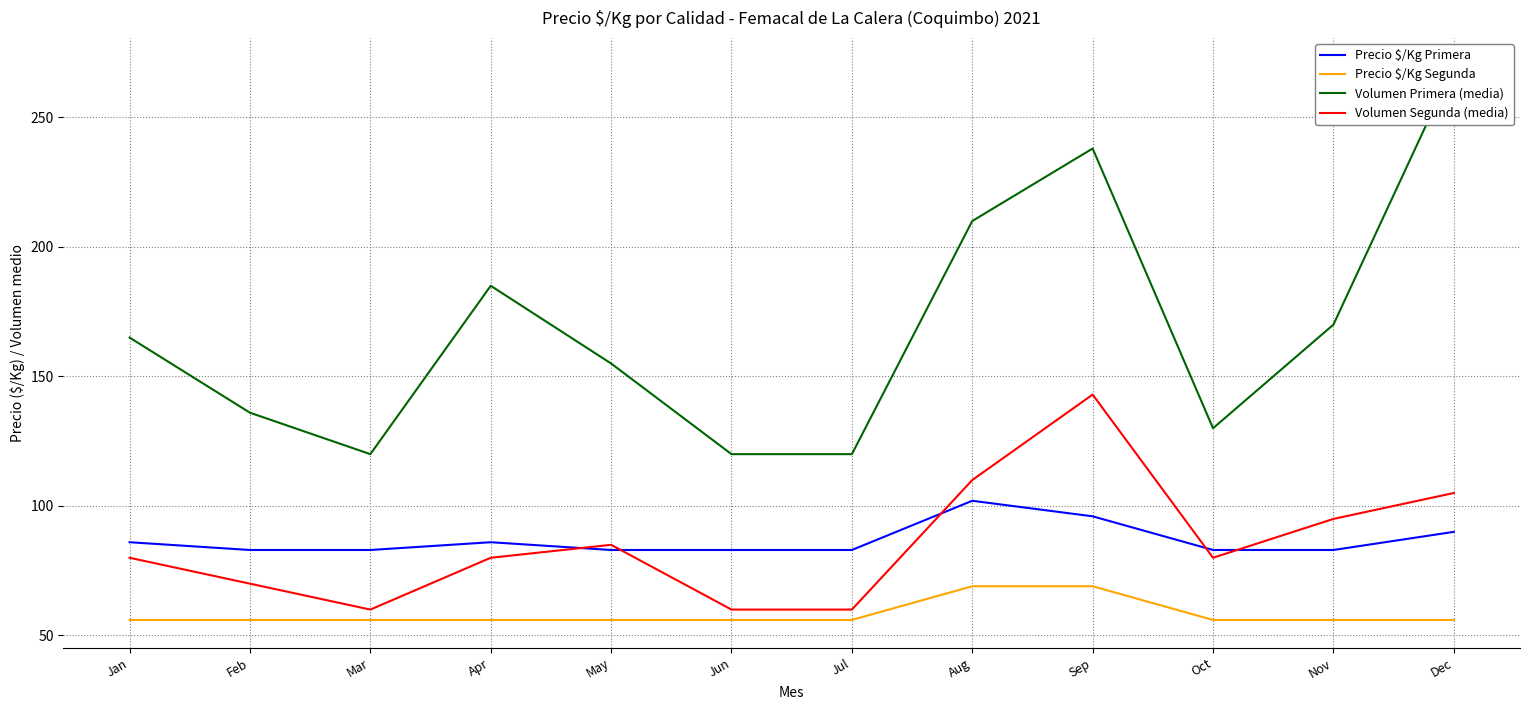

How many distinct data groups are displayed?

4